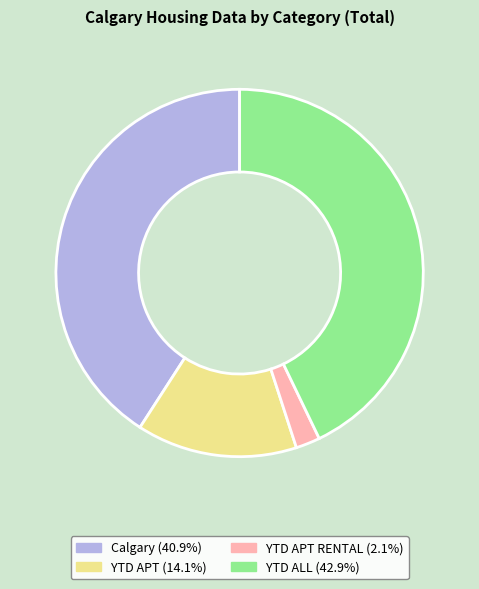

Does any single category account for the majority?

No